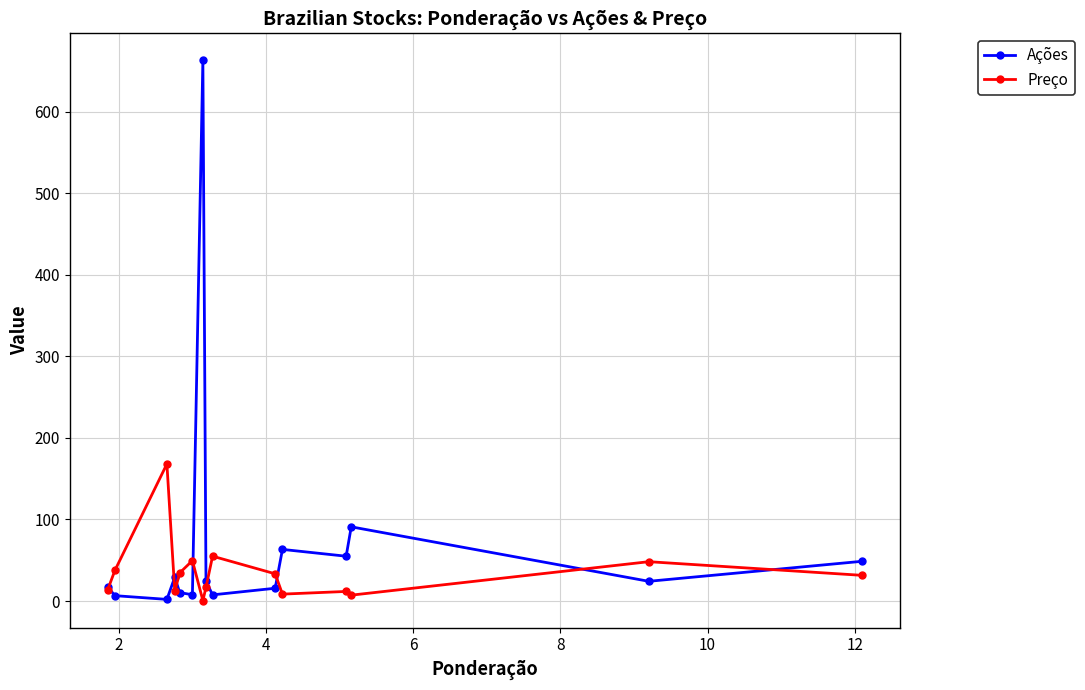

What is the value of the Preço point at the 6th from the left?

49.5